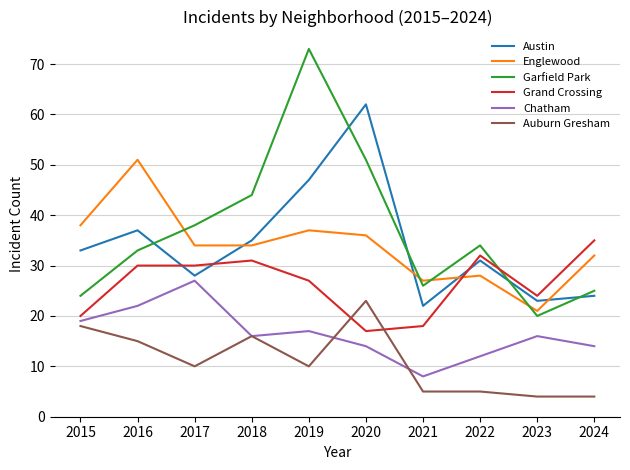

Rank the categories by Garfield Park value from lowest to highest.

2023, 2015, 2024, 2021, 2016, 2022, 2017, 2018, 2020, 2019